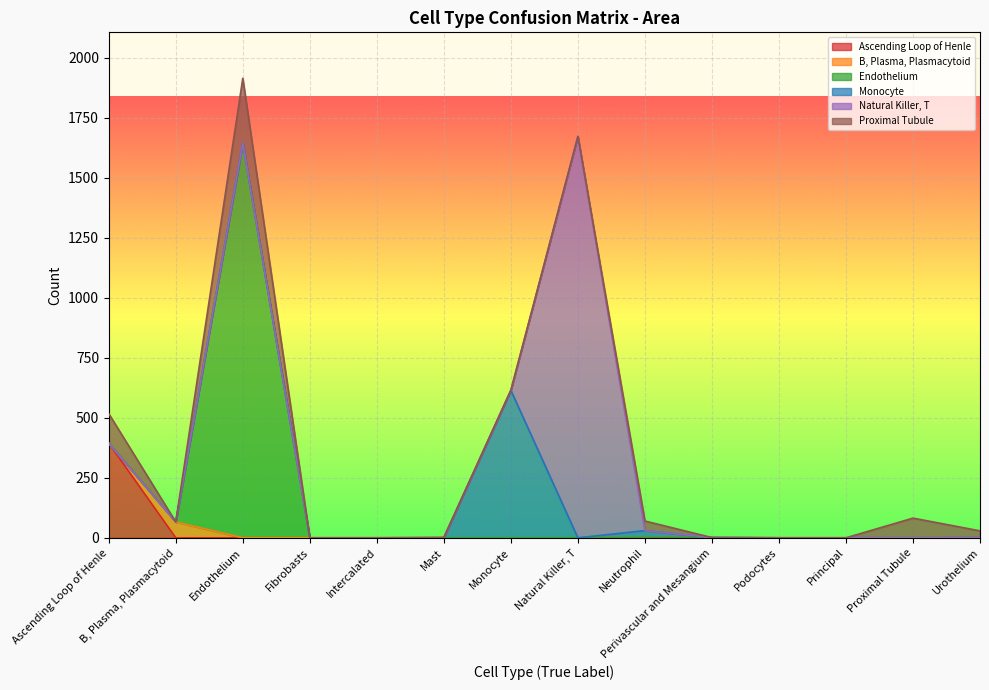

True or false: Ascending Loop of Henle and Monocyte cross at least once.

False